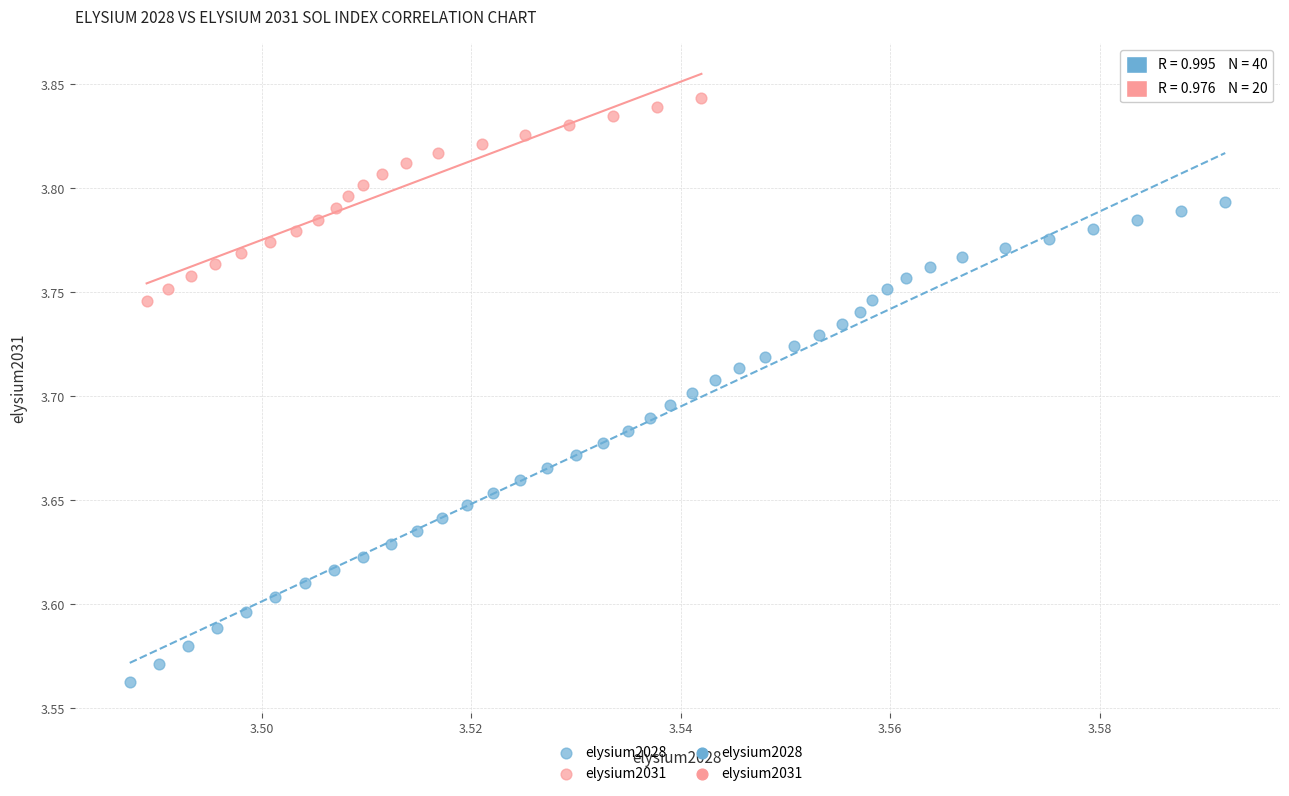

Which series contains the lowest Y value?

elysium2028